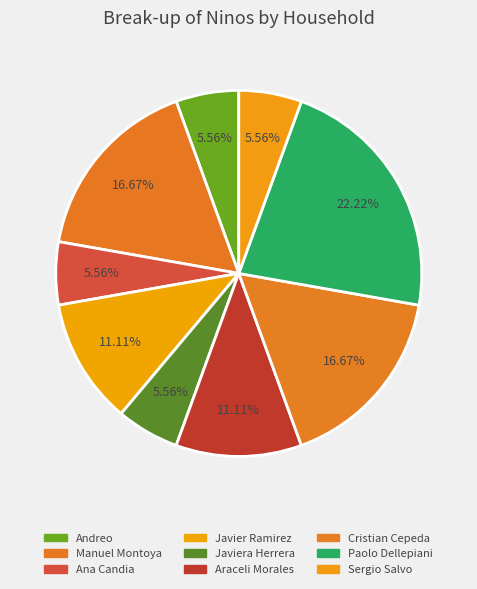

Count the number of slices in the pie.

9